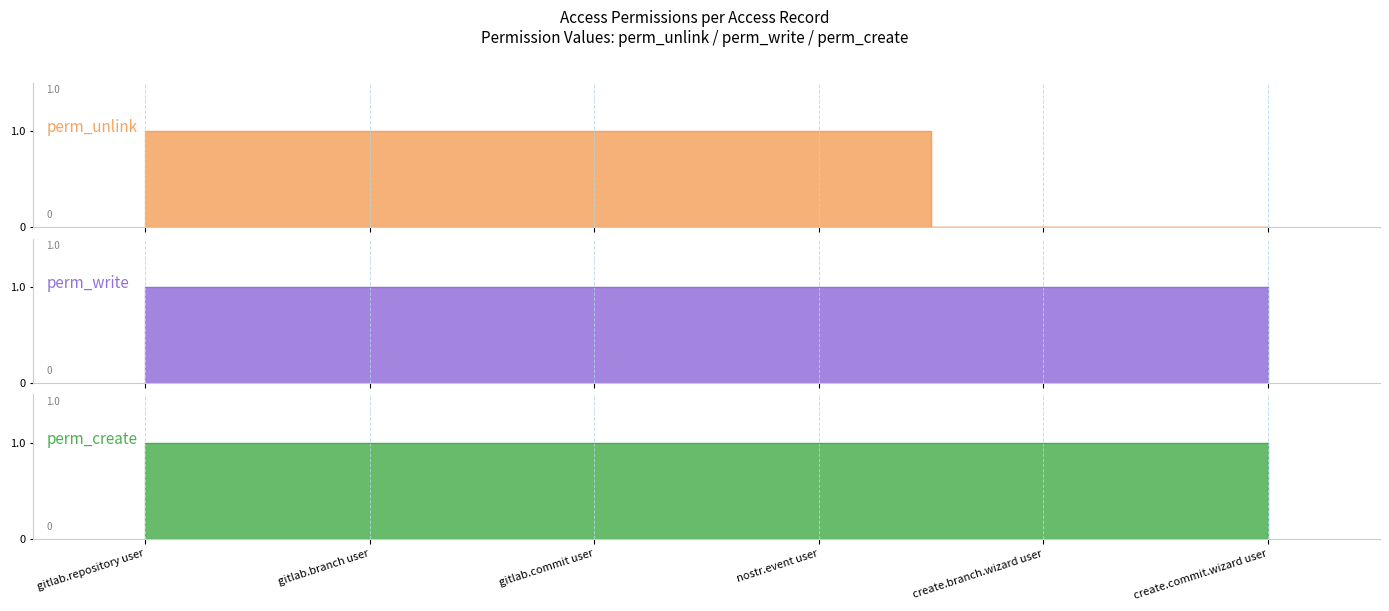

What is the label of the 5th point from the right?

gitlab.branch user